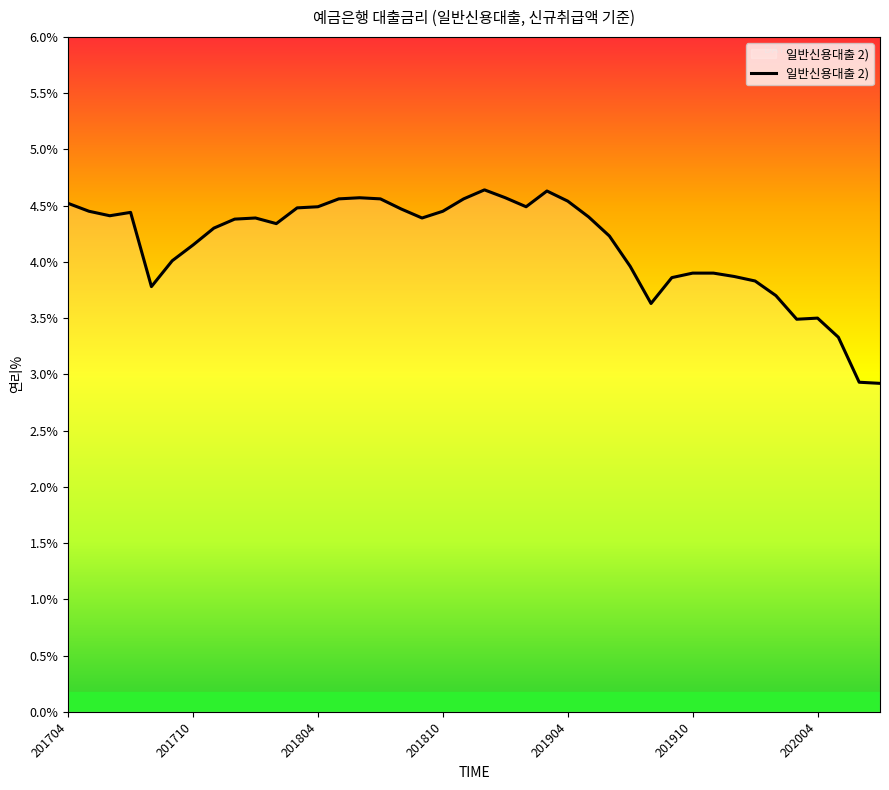

What is the difference between the maximum and minimum values?

1.7